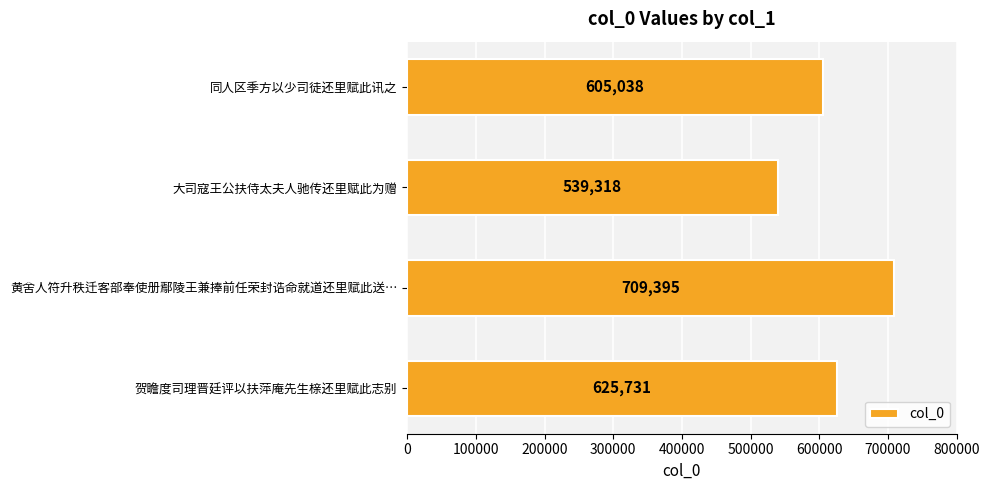

List the labels in order of value, smallest first.

大司寇王公扶侍太夫人驰传还里赋此为赠, 同人区季方以少司徒还里赋此讯之, 贺瞻度司理晋廷评以扶萍庵先生榇还里赋此志别, 黄舍人符升秩迁客部奉使册鄢陵王兼捧前任荣封诰命就道还里赋此送…